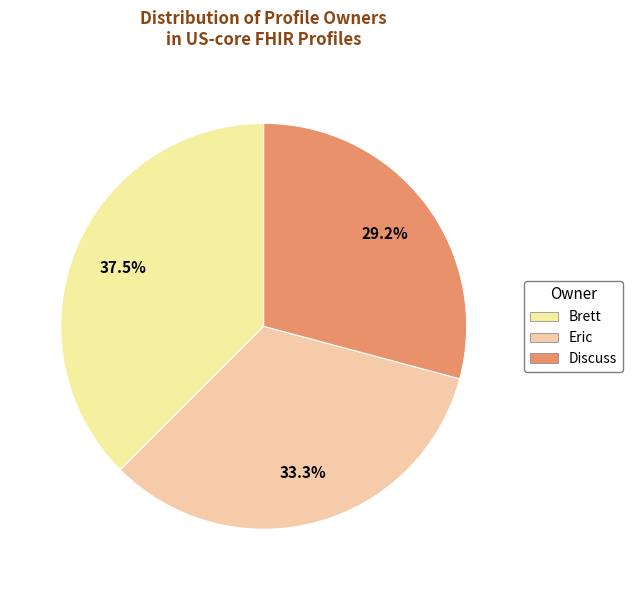

Is it true that Brett is 23% of the pie?

False